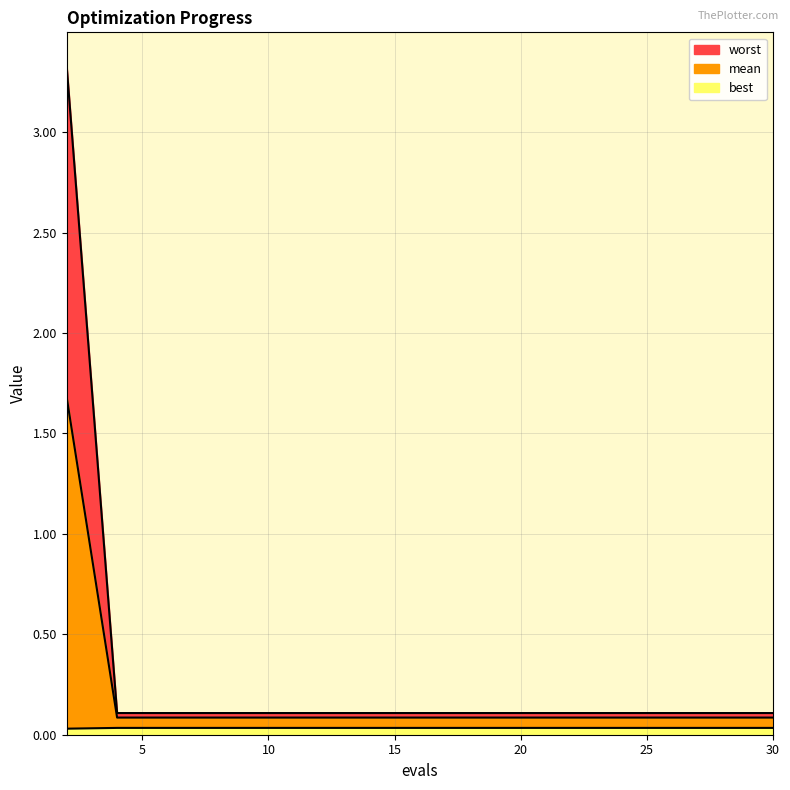

At how many categories does at least one series exceed 0?

15